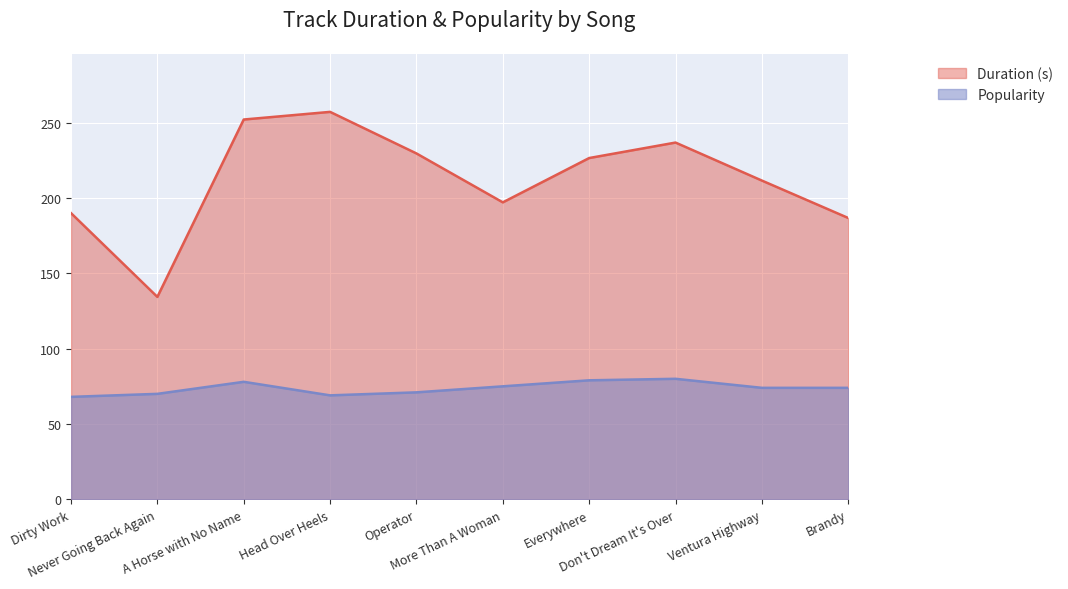

What is the highest value of the Popularity series?

80.0